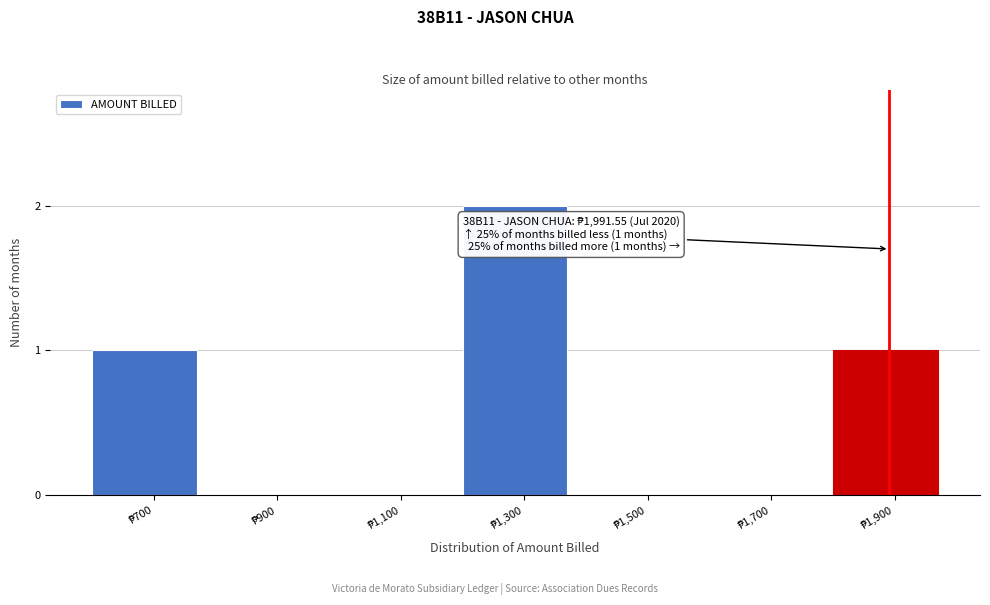

What is the sum of all values?

4